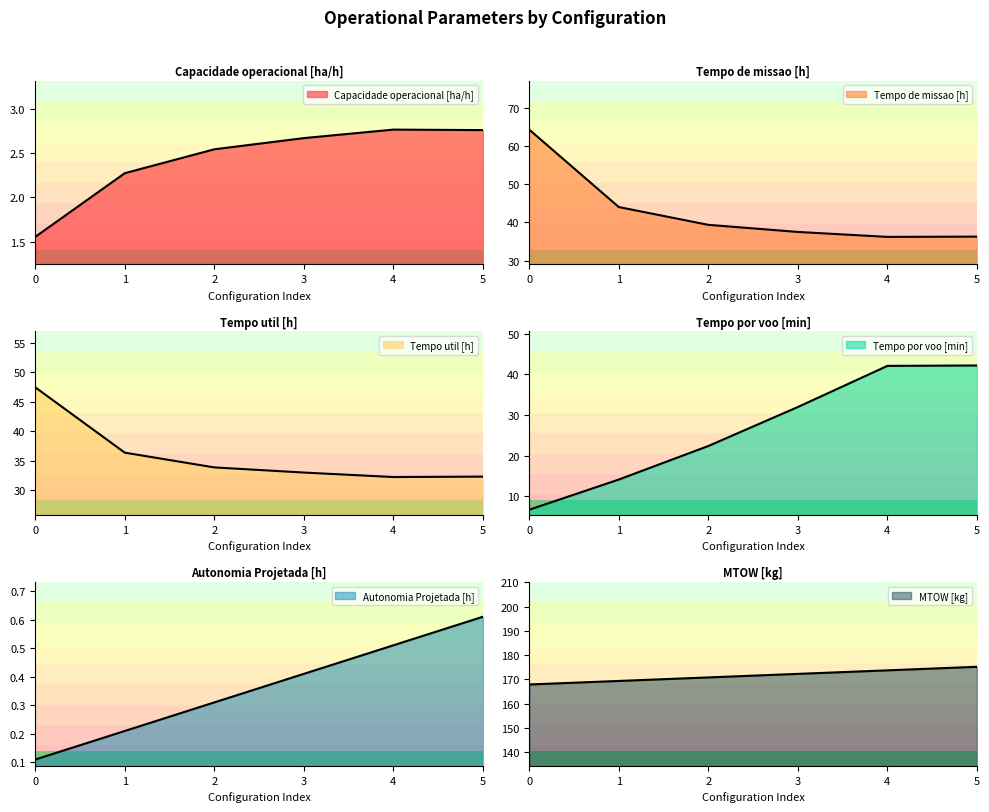

Which series has the largest total across all categories?

MTOW [kg]